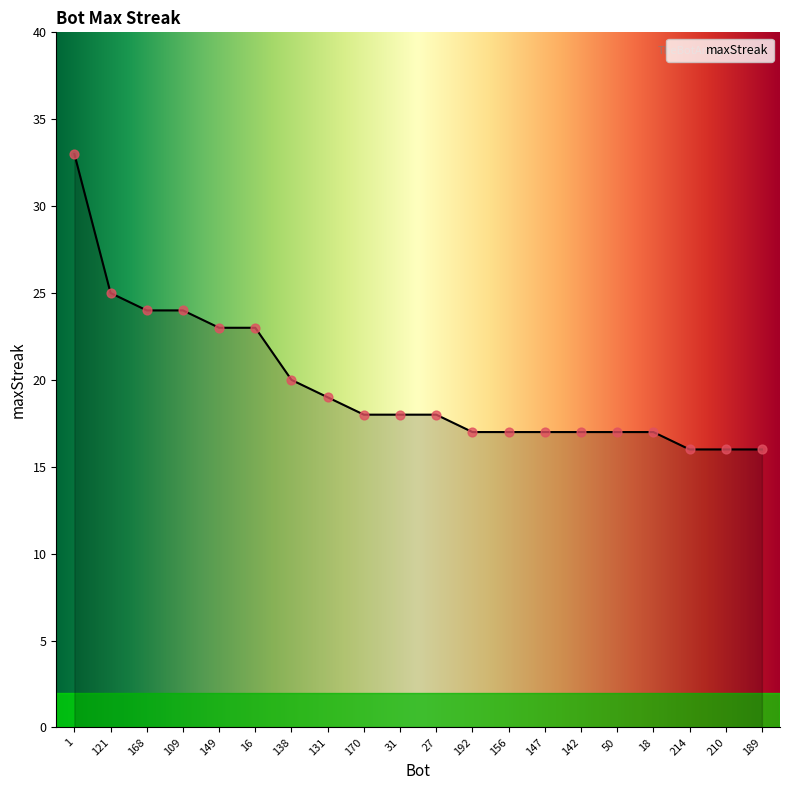

Approximately how many times larger is the value at 210 compared to 109?

0.7